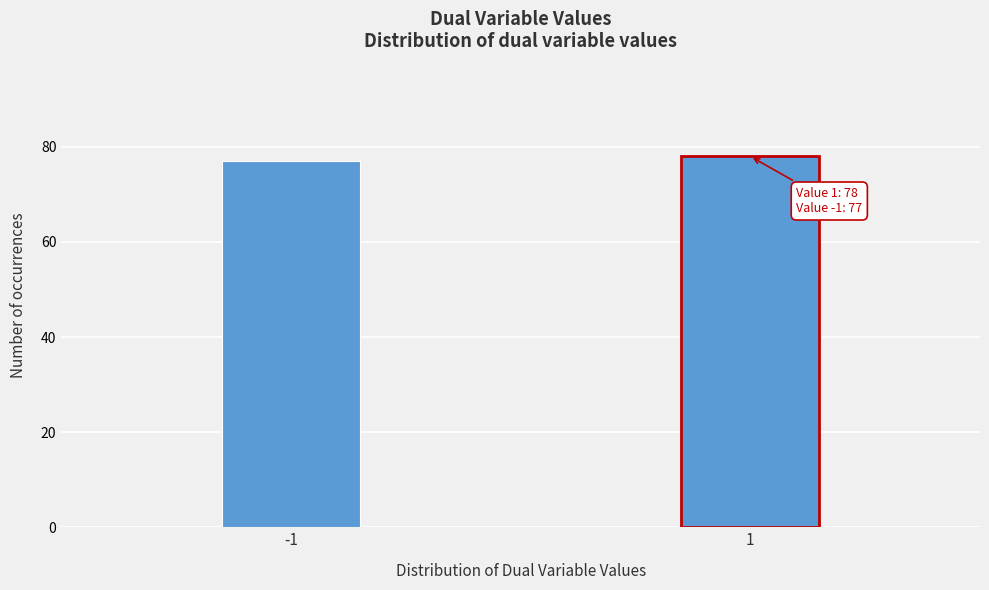

Reading left to right, list all the values displayed in this chart.

77	78